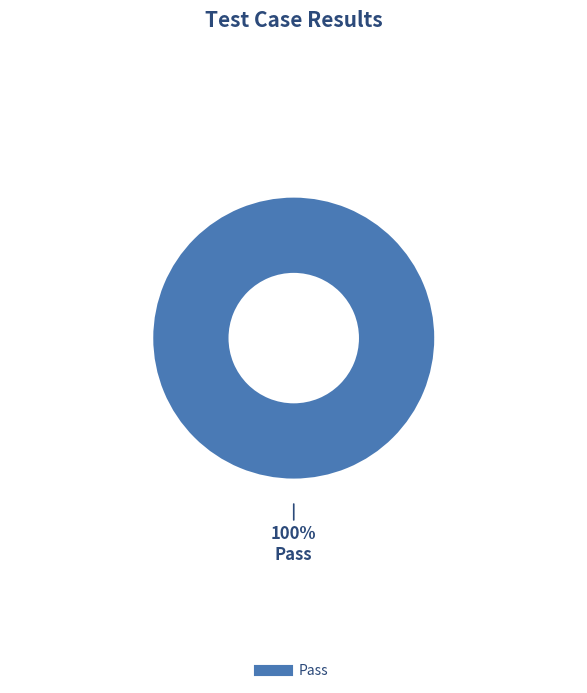

Is there any slice that represents more than half of the pie?

Yes